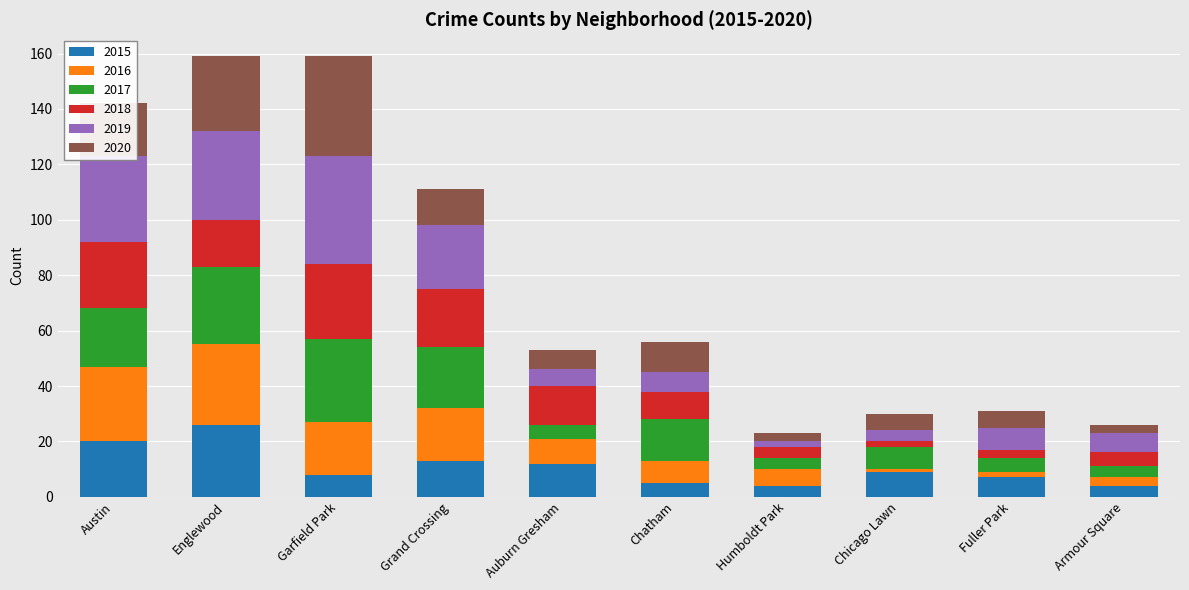

The value of 2015 at Grand Crossing is 23. True or false?

False